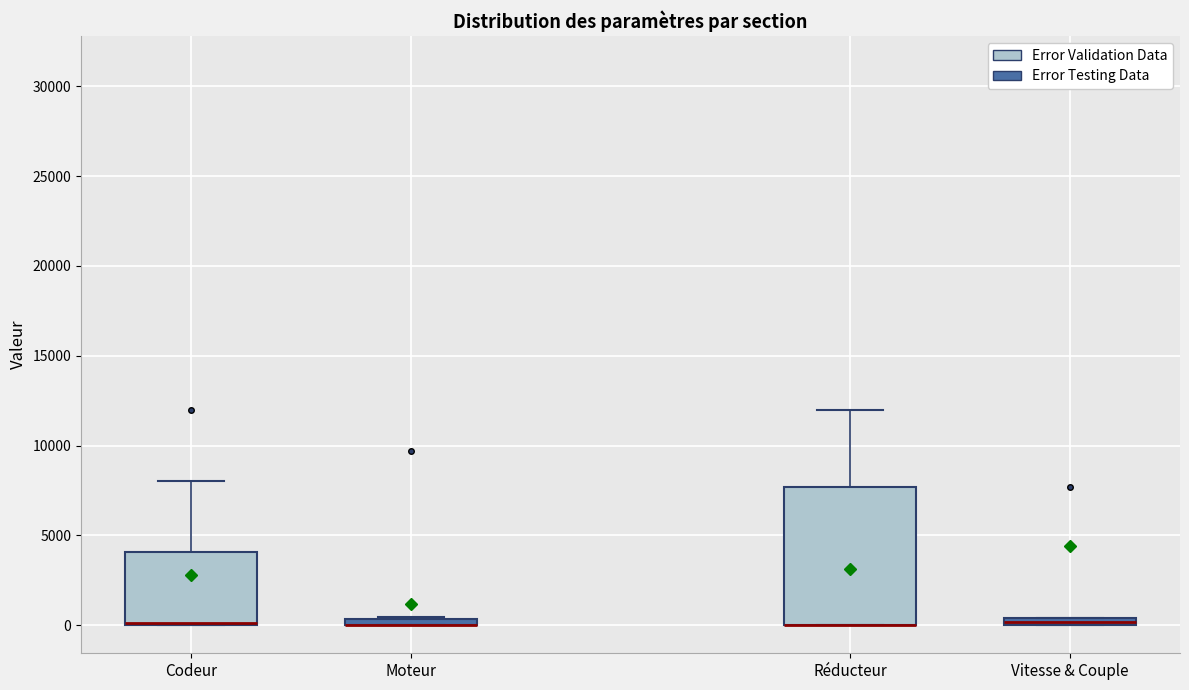

Where is the upper edge of the box for Codeur on the y-axis? The values are not printed on the chart, so give them approximately, as read against the axis.

4000